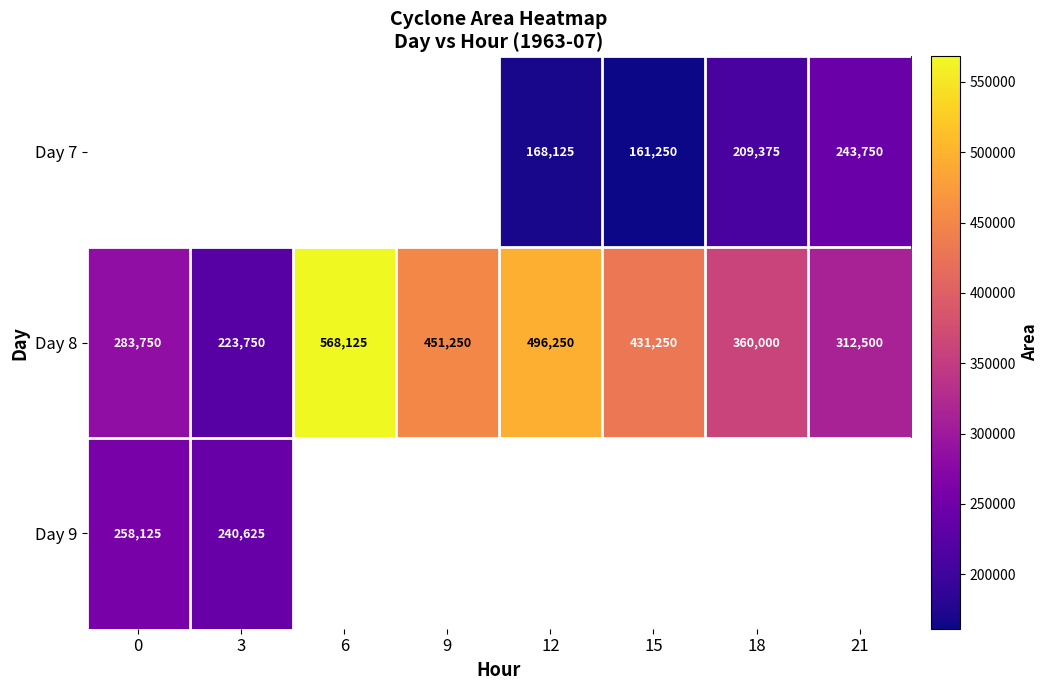

What is the sum of all Day 8 values?

3126875